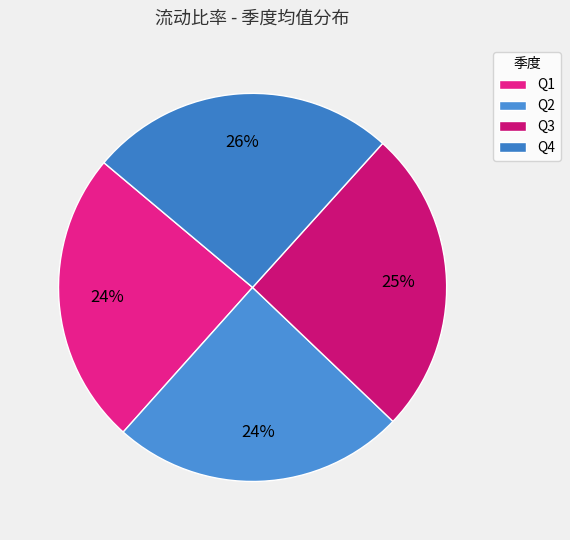

How many segments does this pie chart have?

4